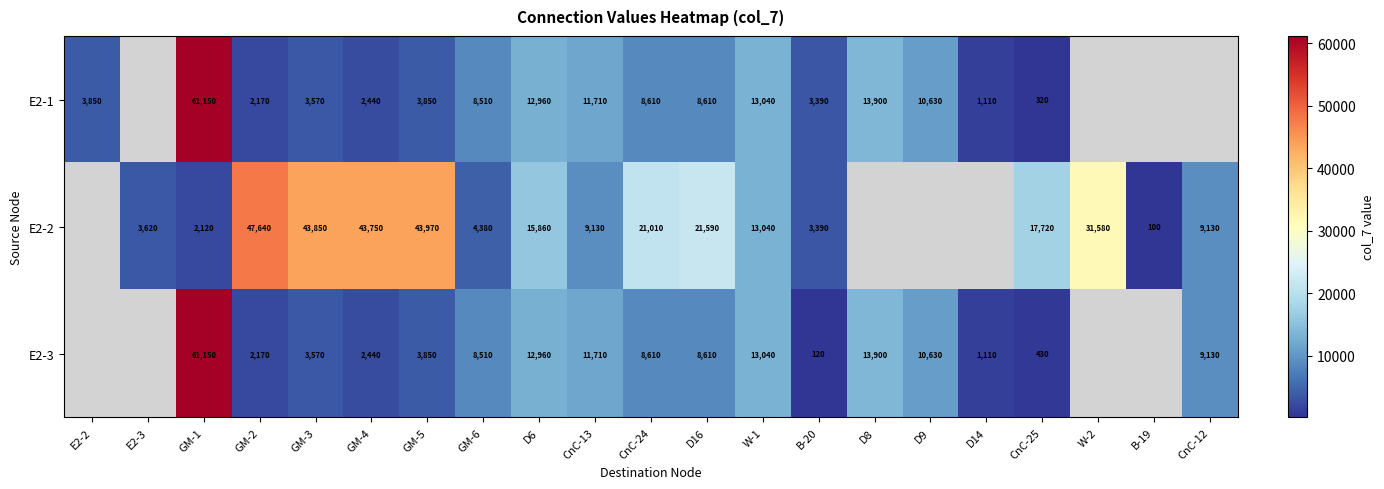

Count the number of categories in the chart.

21